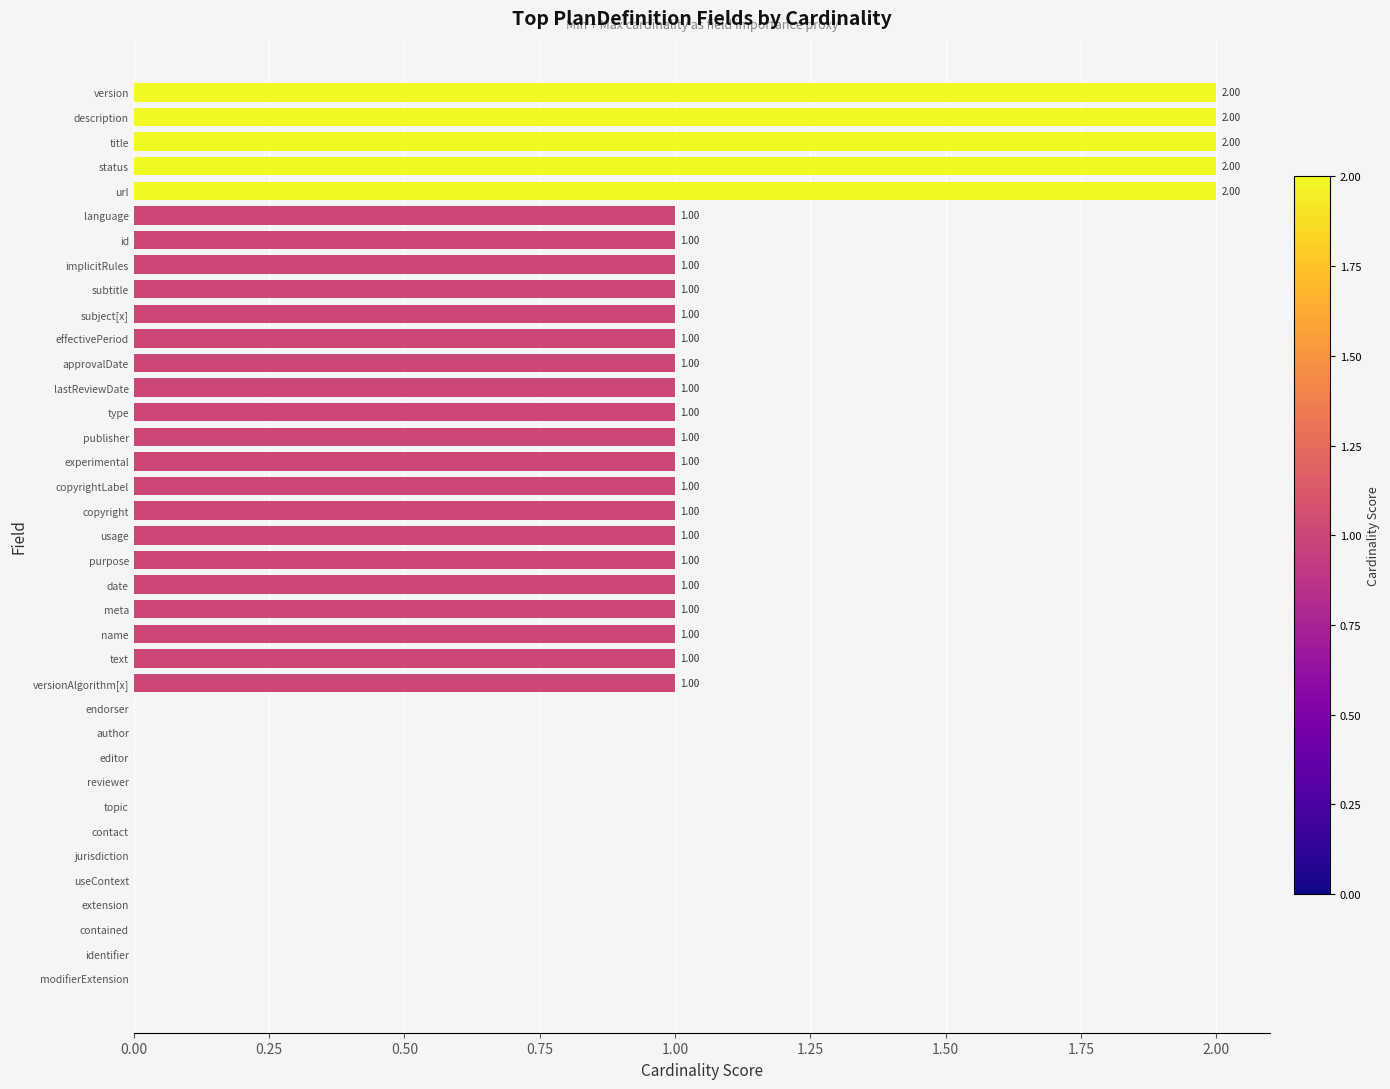

How many categories are shown in the chart?

37